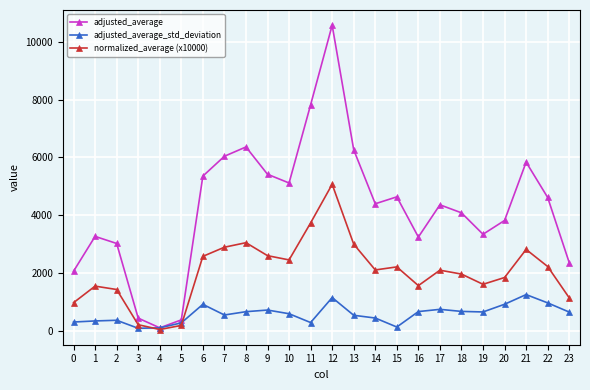

Where do normalized_average (x10000) and adjusted_average_std_deviation first cross each other?

3 and 4